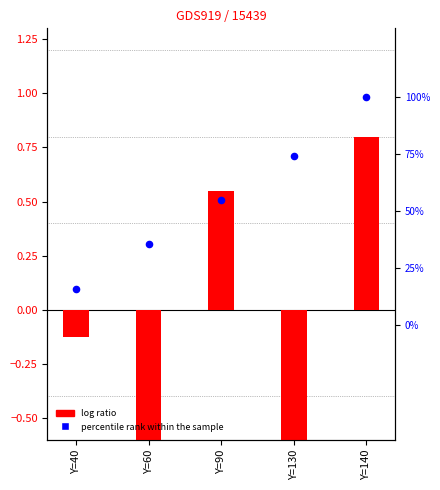

What are all the series names shown in the legend?

log ratio, percentile rank within the sample